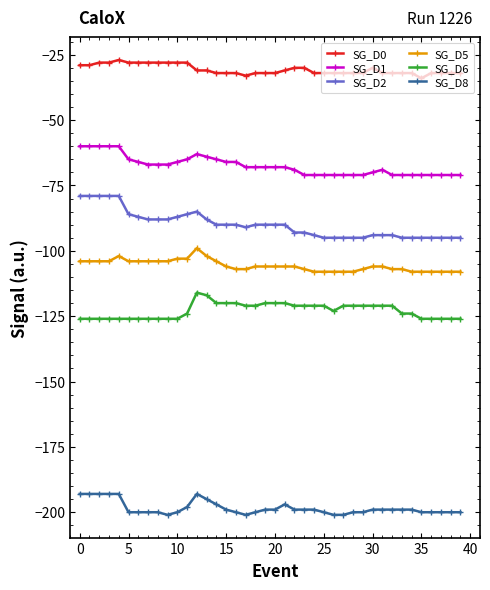

Rank the series by their maximum value, from highest to lowest.

SG_D0, SG_D1, SG_D2, SG_D5, SG_D6, SG_D8